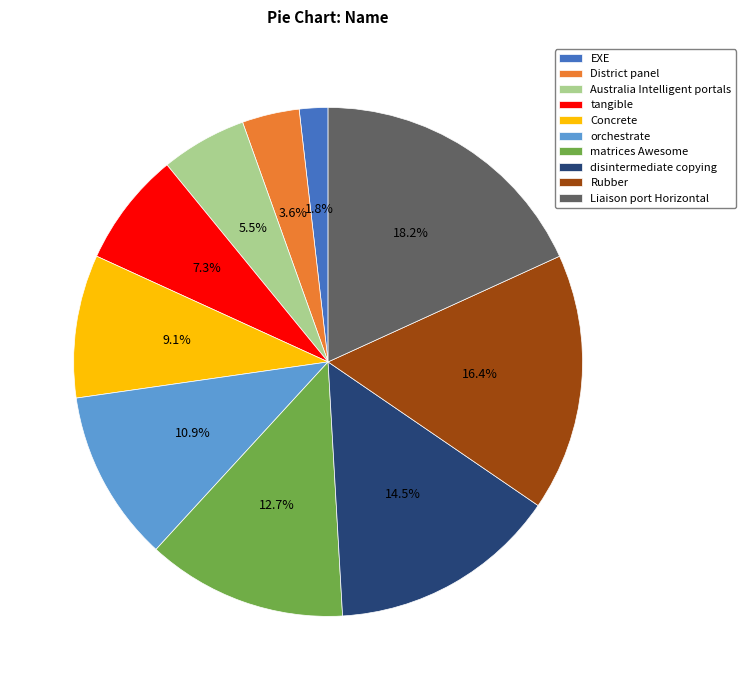

To the nearest percent, what is the difference between the largest and smallest slice percentages?

16%